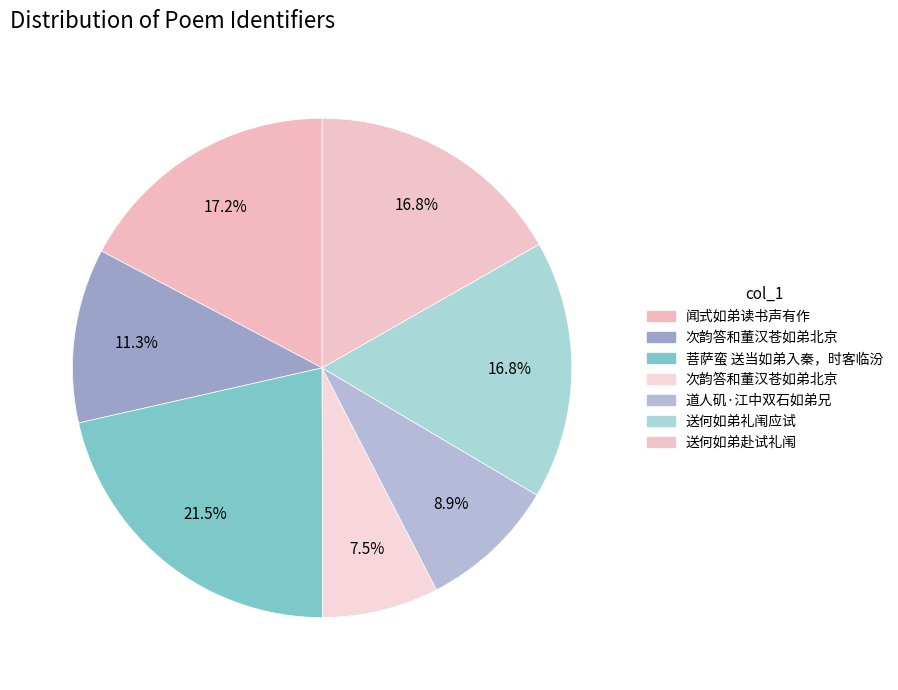

Does any single category account for the majority?

No